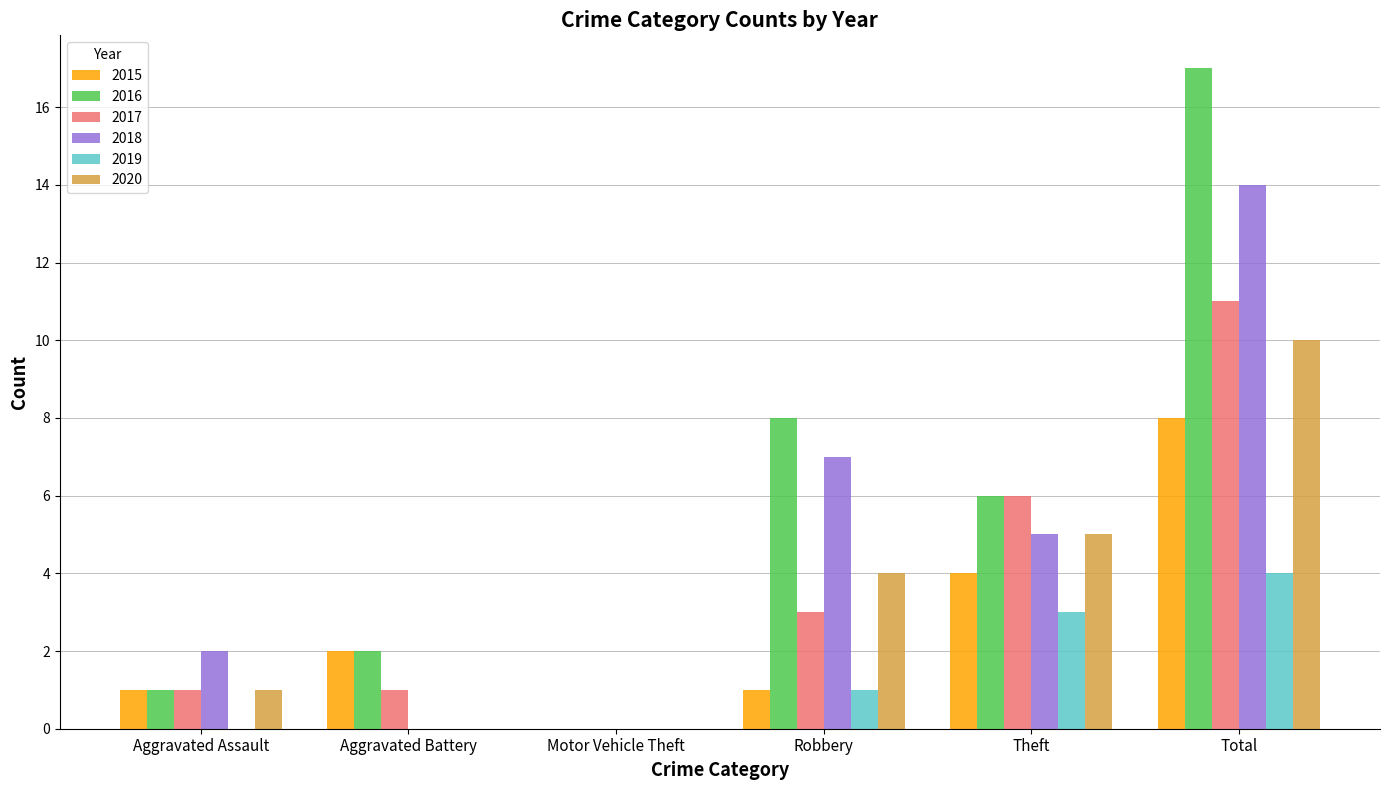

What is the greatest value displayed?

17